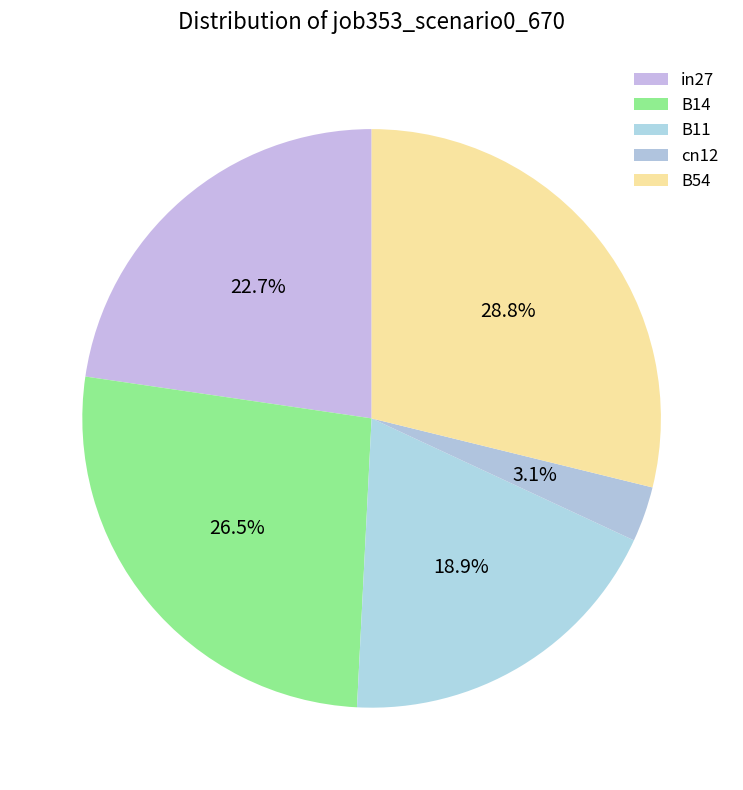

Which slice is the largest?

B54